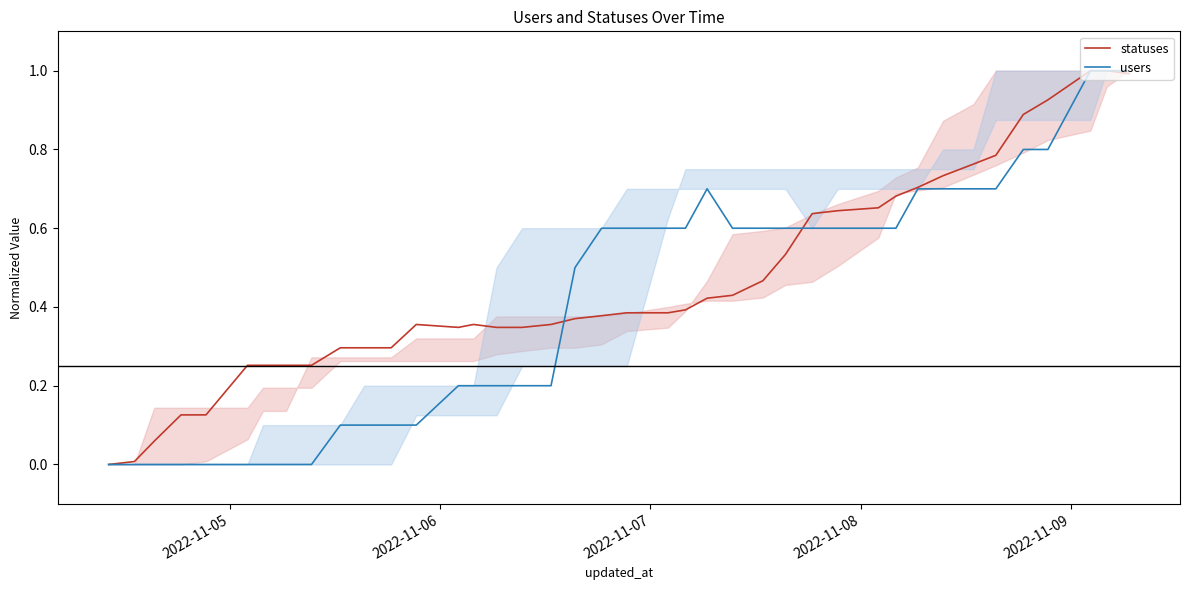

What is the maximum value for users?

1.0